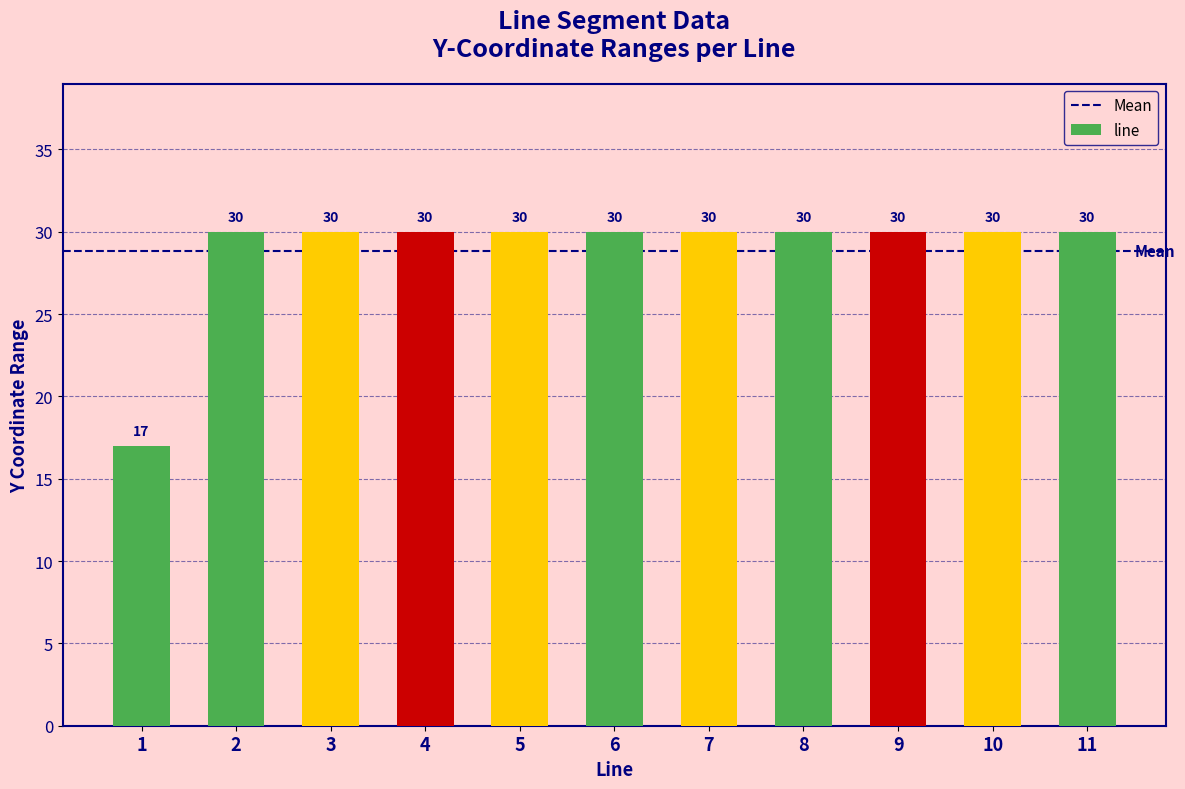

What is the approximate value at 4, to the nearest 5?

30